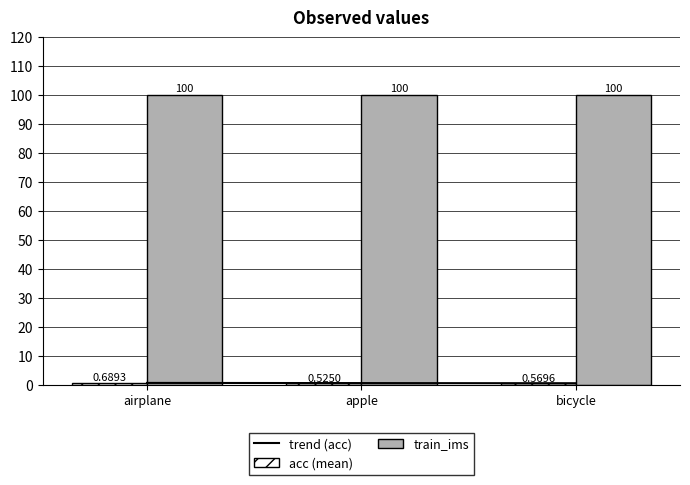

At which label is train_ims closest to 100?

airplane